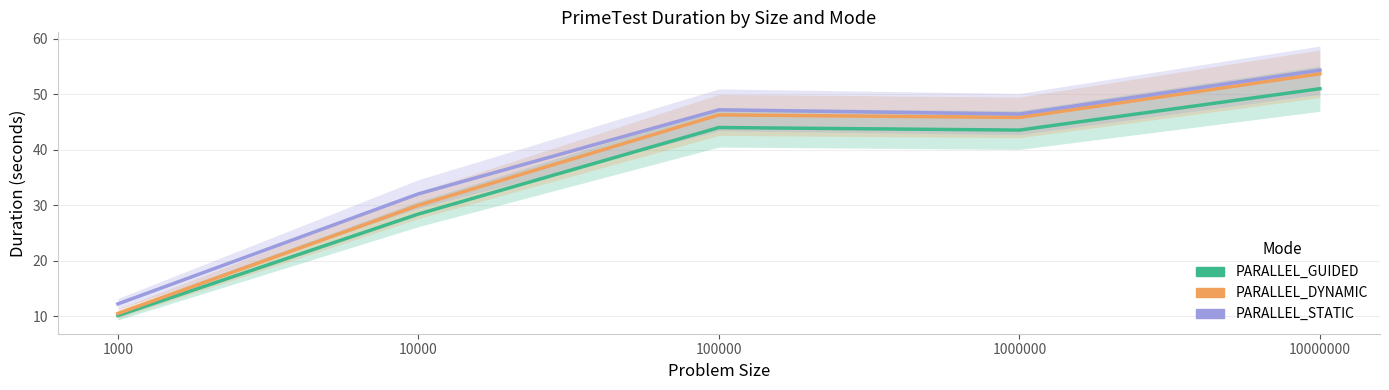

Between 1000000 and 10000000, which series saw the biggest shift?

PARALLEL_STATIC